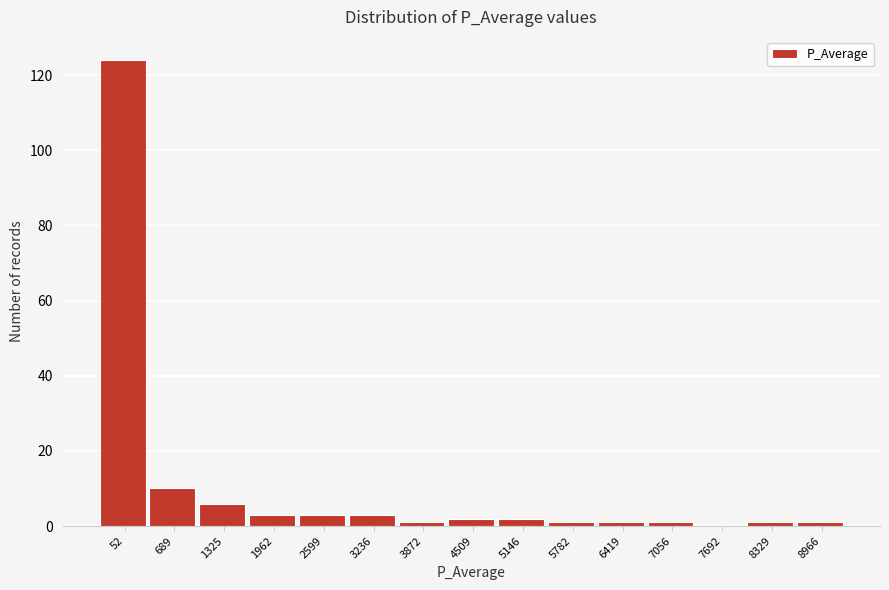

Reading left to right, list all the values displayed in this chart.

52=124	689=10	1325=6	1962=3	2599=3	3236=3	3872=1	4509=2	5146=2	5782=1	6419=1	7056=1	7692=0	8329=1	8966=1